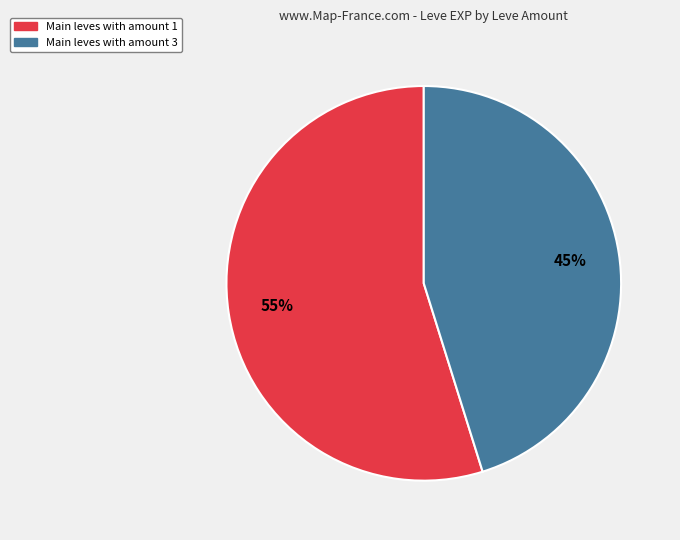

To the nearest percent, what is the difference between the largest and smallest slice percentages?

10%